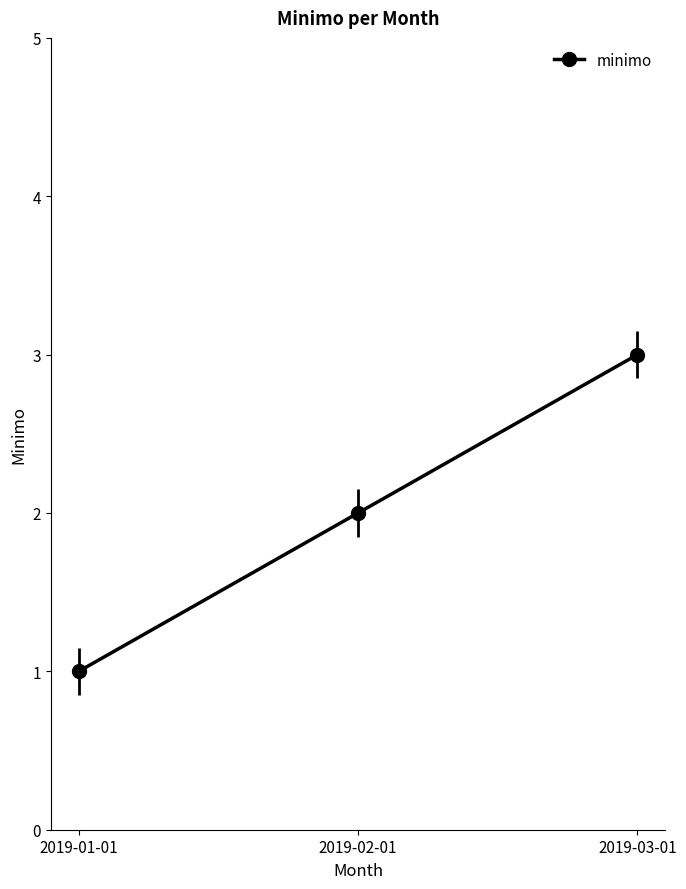

What is the label of the 1st point from the right?

2019-03-01